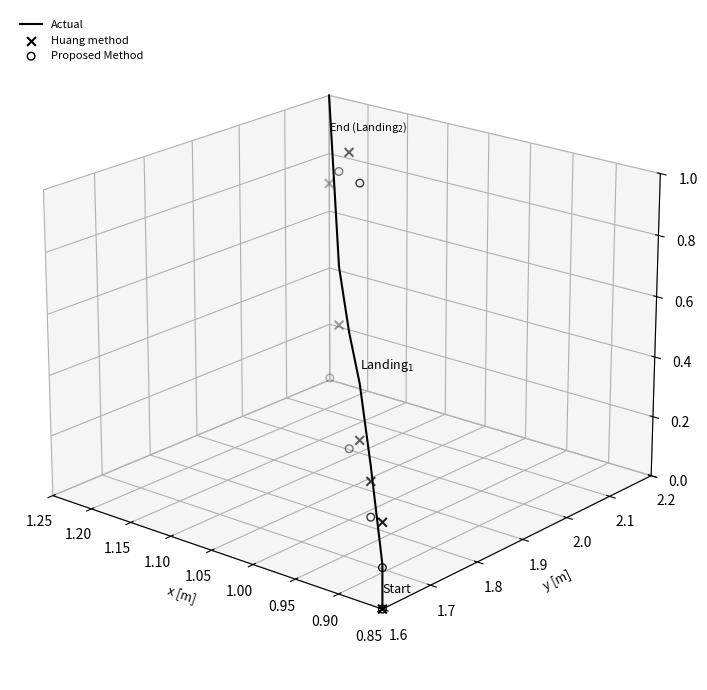

What are all the series names shown in the legend?

Actual, Huang method, Proposed Method